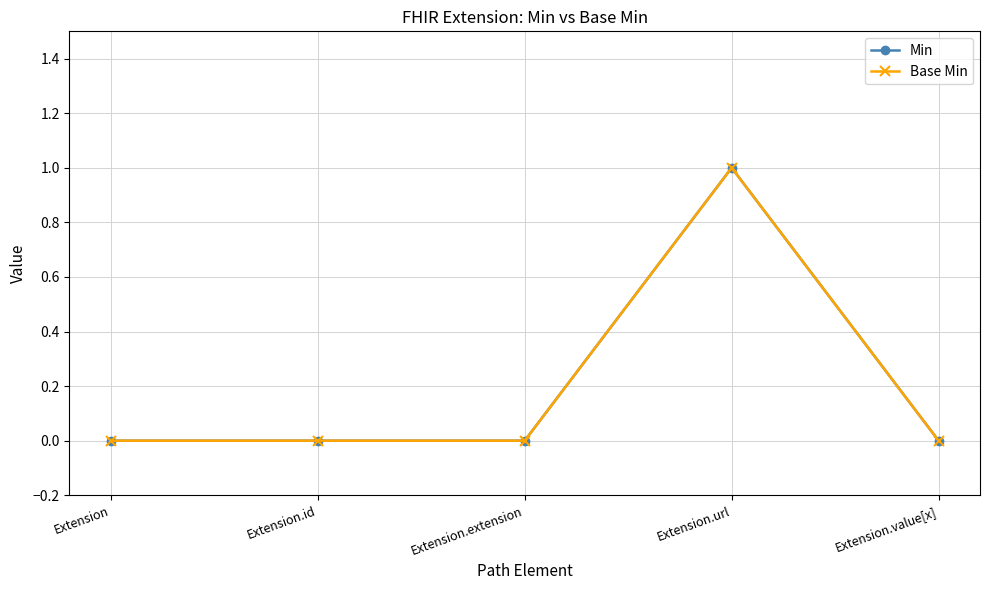

What is the label of the 5th point from the right?

Extension